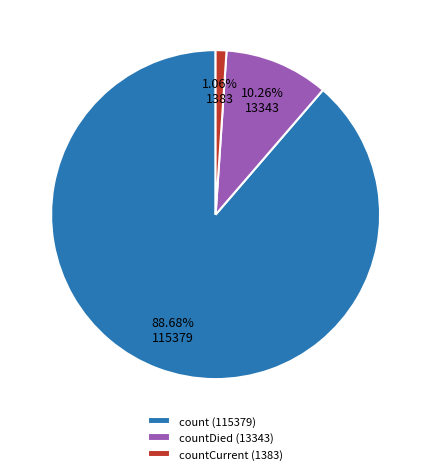

To the nearest percent, what is the average slice percentage?

33%